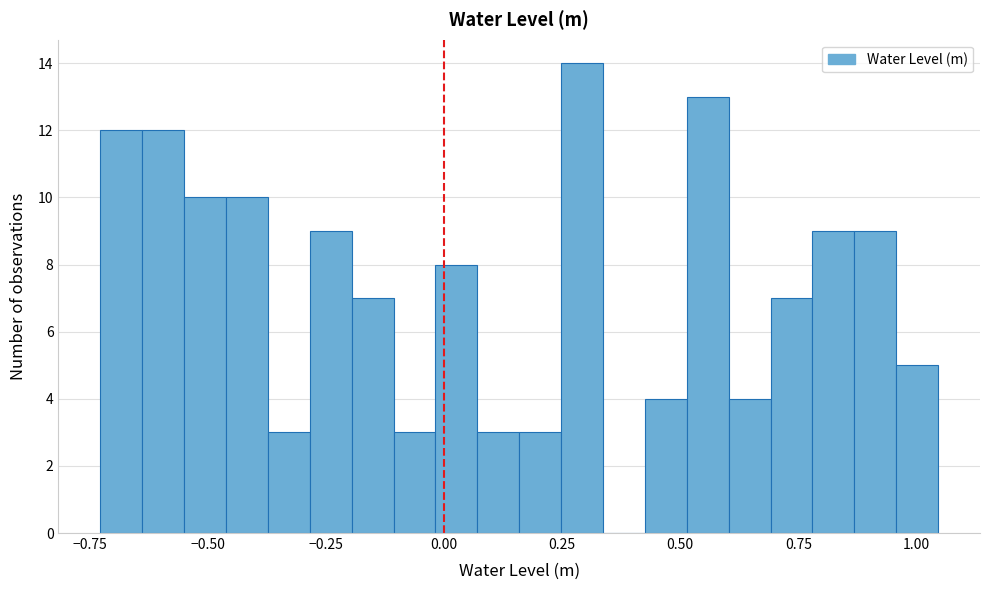

Around what value on the x-axis is the tallest bar? Give the approximate position of its centre, as read against the axis.

0.30